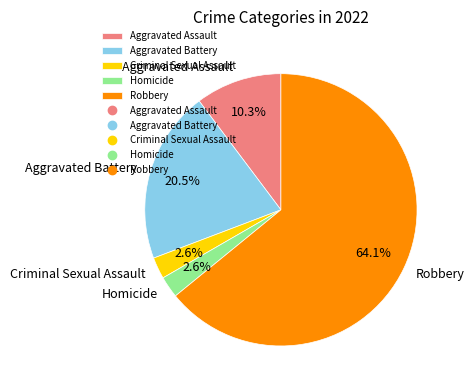

To the nearest percent, what is the difference between the Criminal Sexual Assault and Aggravated Battery slice percentages?

18%